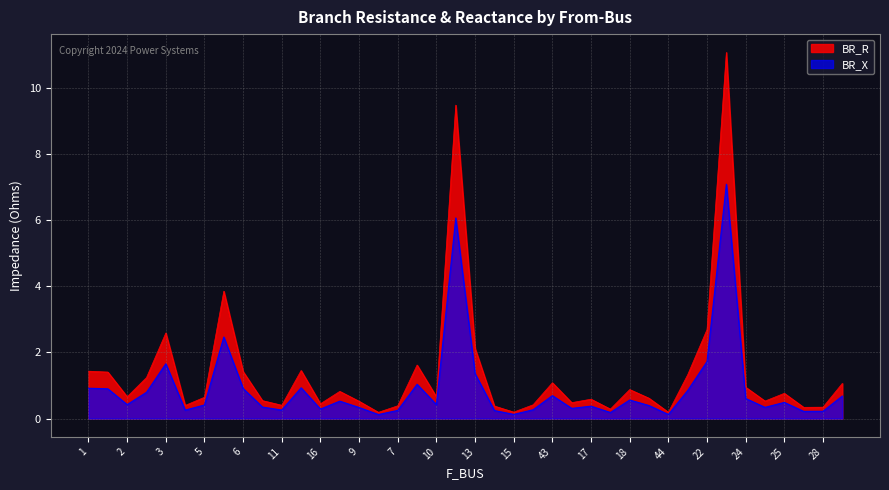

What value does the BR_X series have at 20?

0.2